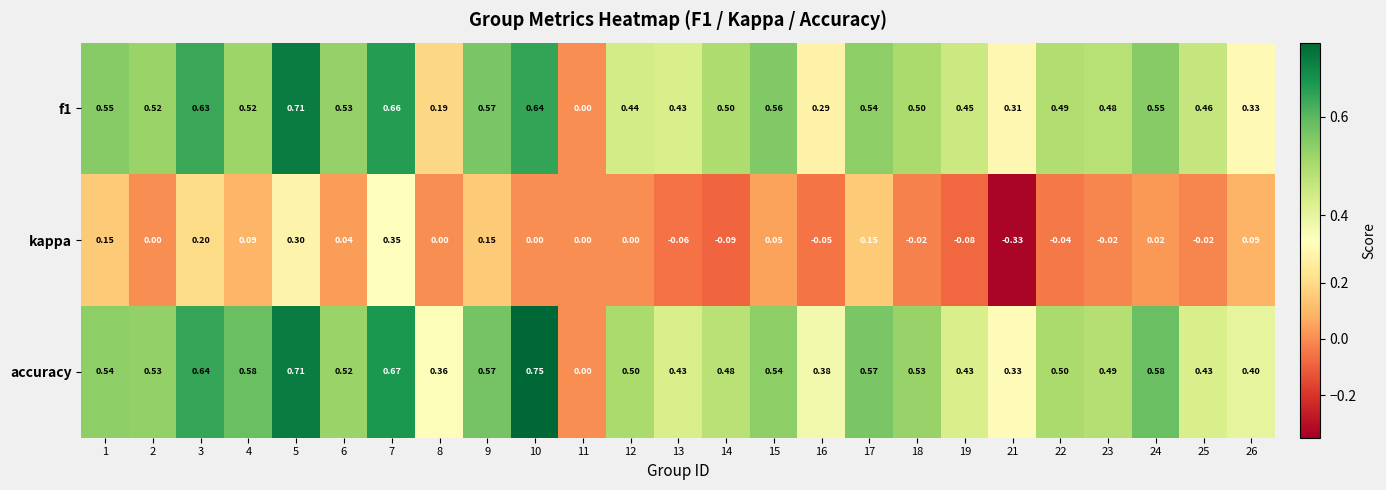

Is the value of accuracy at 8 greater than the value of f1 at 12?

No